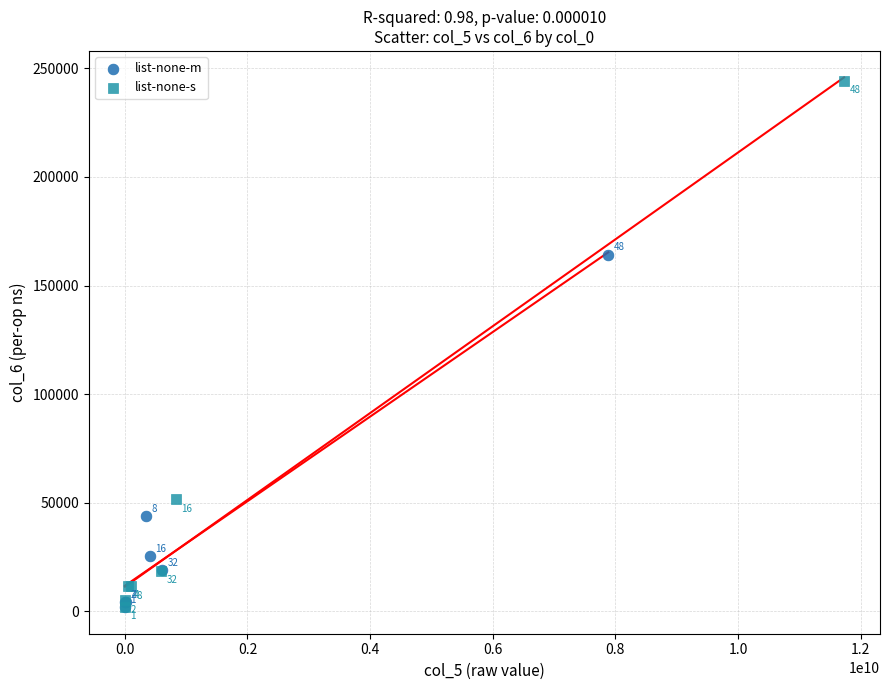

Which series has the widest spread of Y values?

list-none-s